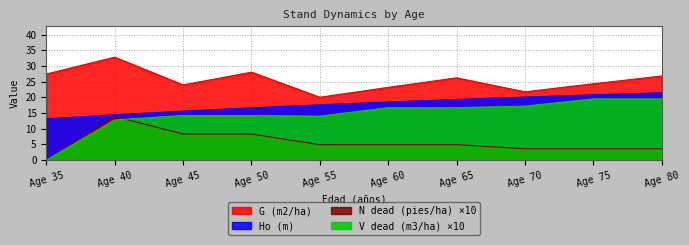

How many intersections are there between V dead (m3/ha) and N dead (pies/ha)?

1